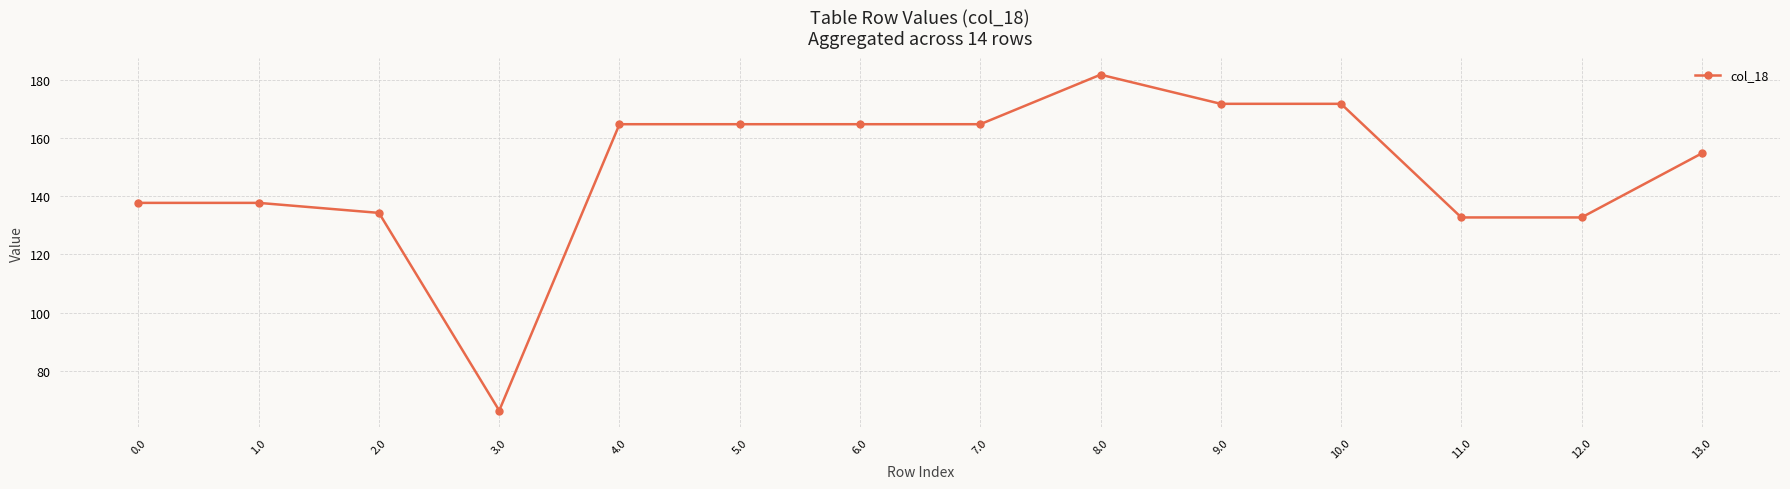

Read the value at 4.0.

164.7